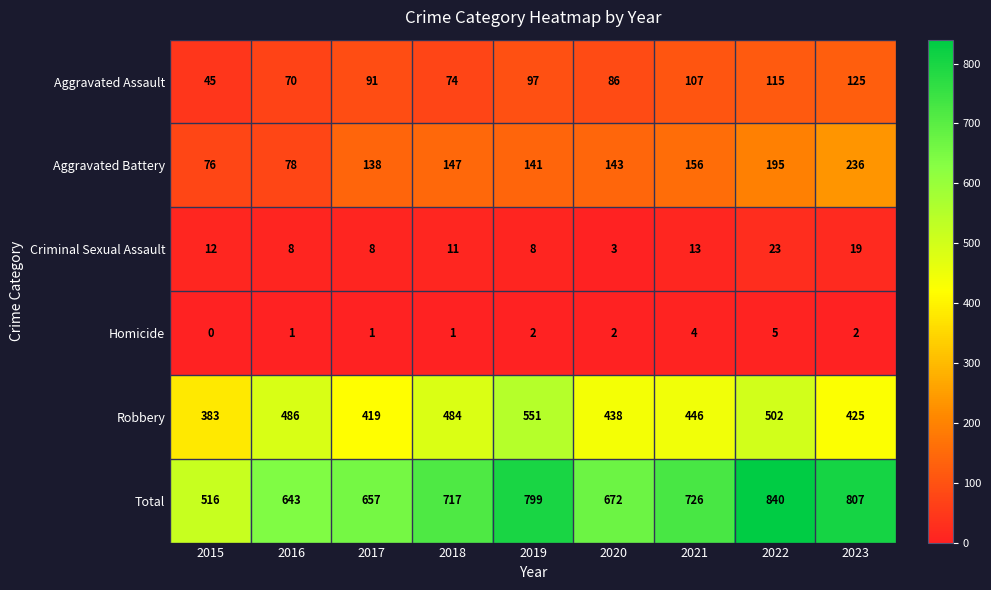

What is the highest value of the Aggravated Assault series?

125